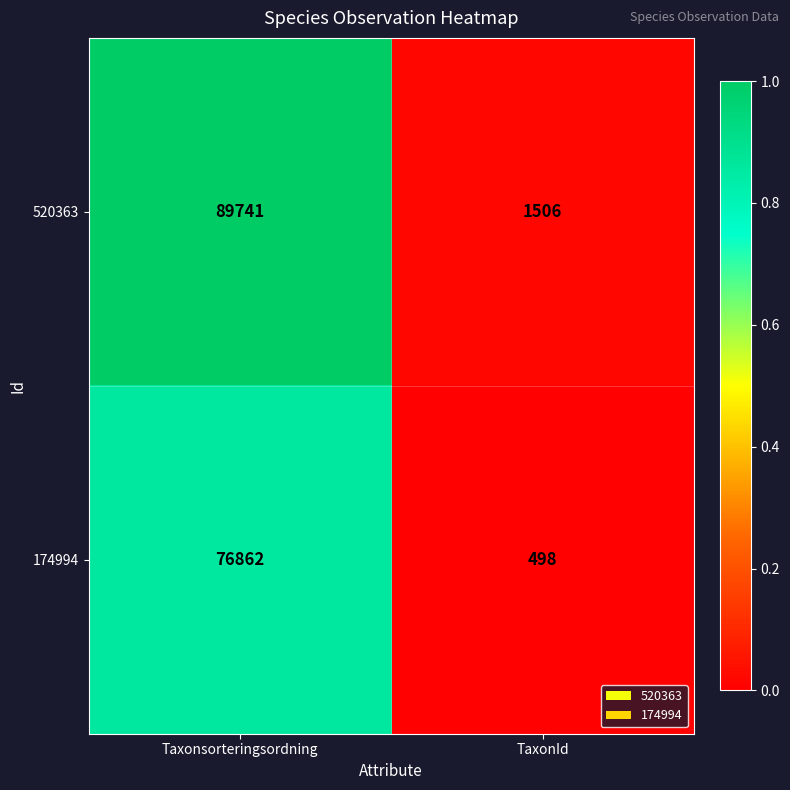

True or false: 520363 has a value of 56114 at Taxonsorteringsordning.

False